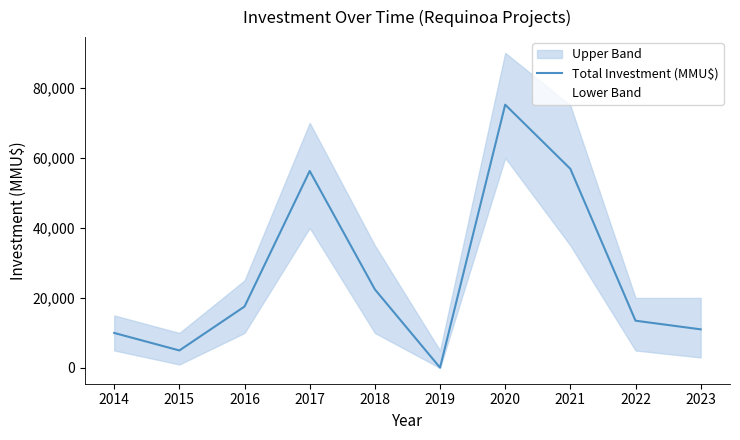

What is the sum of the Total Investment (MMU$) values at 2021 and 2016?

74422